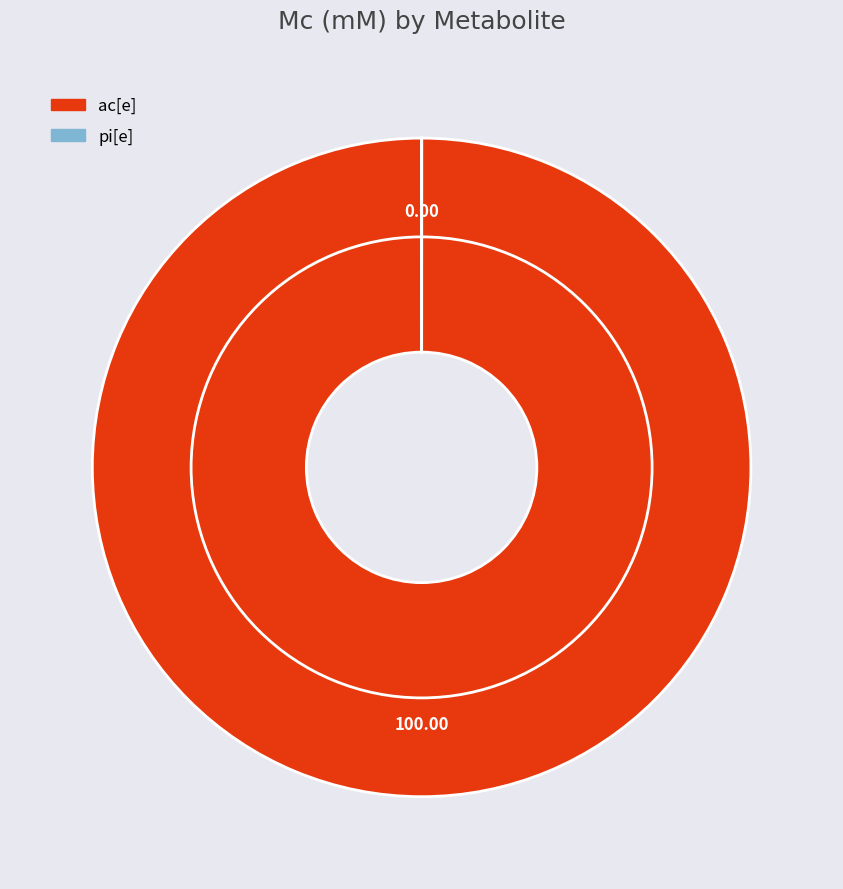

What percentage is the ac[e] slice, to the nearest percent?

100%